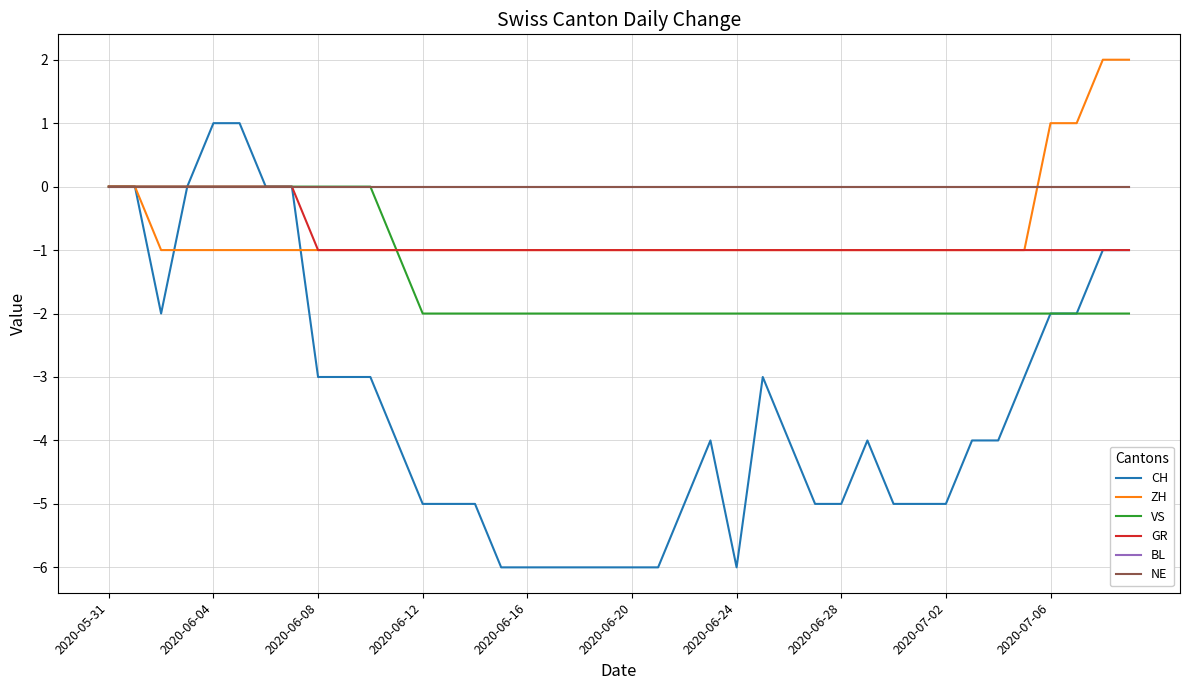

Reading left to right, list all the values displayed in this chart.

CH: 0	0	-2	0	1	1	0	0	-3	-3	-3	-4	-5	-5	-5	-6	-6	-6	-6	-6	-6	-6	-5	-4	-6	-3	-4	-5	-5	-4	-5	-5	-5	-4	-4	-3	-2	-2	-1	-1
ZH: 0	0	-1	-1	-1	-1	-1	-1	-1	-1	-1	-1	-1	-1	-1	-1	-1	-1	-1	-1	-1	-1	-1	-1	-1	-1	-1	-1	-1	-1	-1	-1	-1	-1	-1	-1	1	1	2	2
VS: 0	0	0	0	0	0	0	0	0	0	0	-1	-2	-2	-2	-2	-2	-2	-2	-2	-2	-2	-2	-2	-2	-2	-2	-2	-2	-2	-2	-2	-2	-2	-2	-2	-2	-2	-2	-2
GR: 0	0	0	0	0	0	0	0	-1	-1	-1	-1	-1	-1	-1	-1	-1	-1	-1	-1	-1	-1	-1	-1	-1	-1	-1	-1	-1	-1	-1	-1	-1	-1	-1	-1	-1	-1	-1	-1
BL: 0	0	0	0	0	0	0	0	0	0	0	0	0	0	0	0	0	0	0	0	0	0	0	0	0	0	0	0	0	0	0	0	0	0	0	0	0	0	0	0
NE: 0	0	0	0	0	0	0	0	0	0	0	0	0	0	0	0	0	0	0	0	0	0	0	0	0	0	0	0	0	0	0	0	0	0	0	0	0	0	0	0